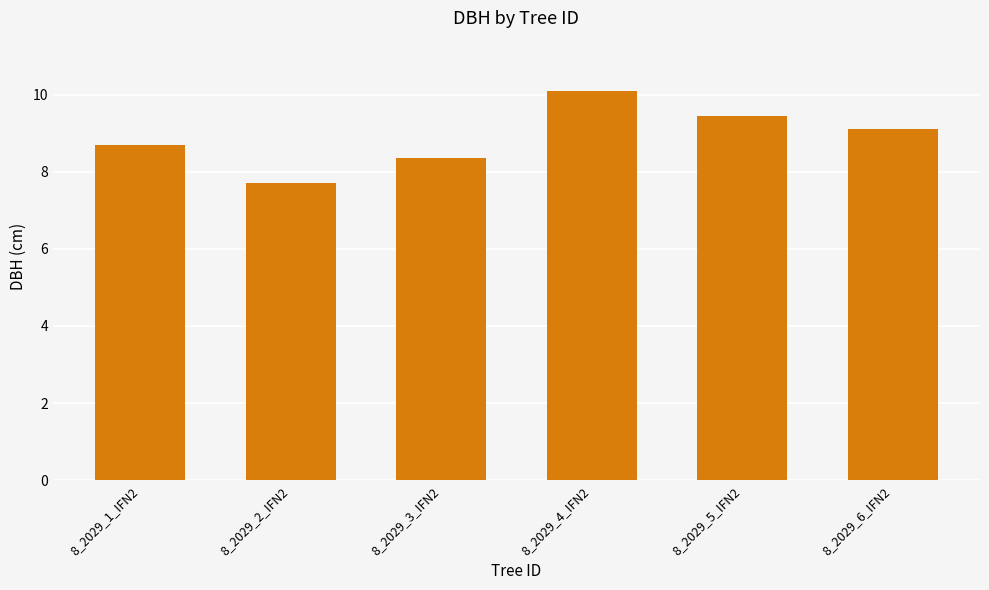

At which category does the chart reach its minimum across all series?

8_2029_2_IFN2